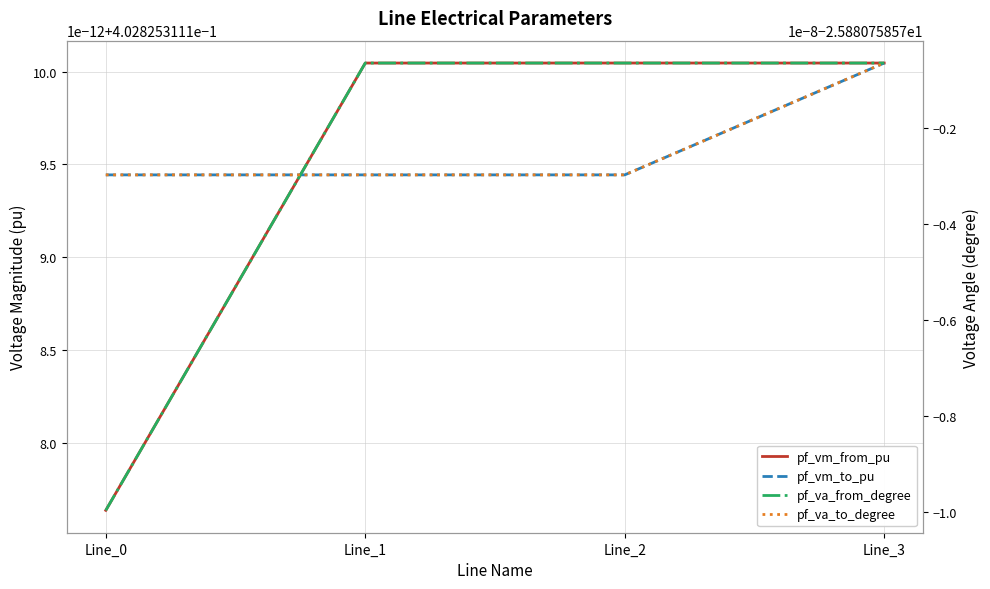

What is the sum of the pf_vm_from_pu values at Line_0 and Line_3?

0.8